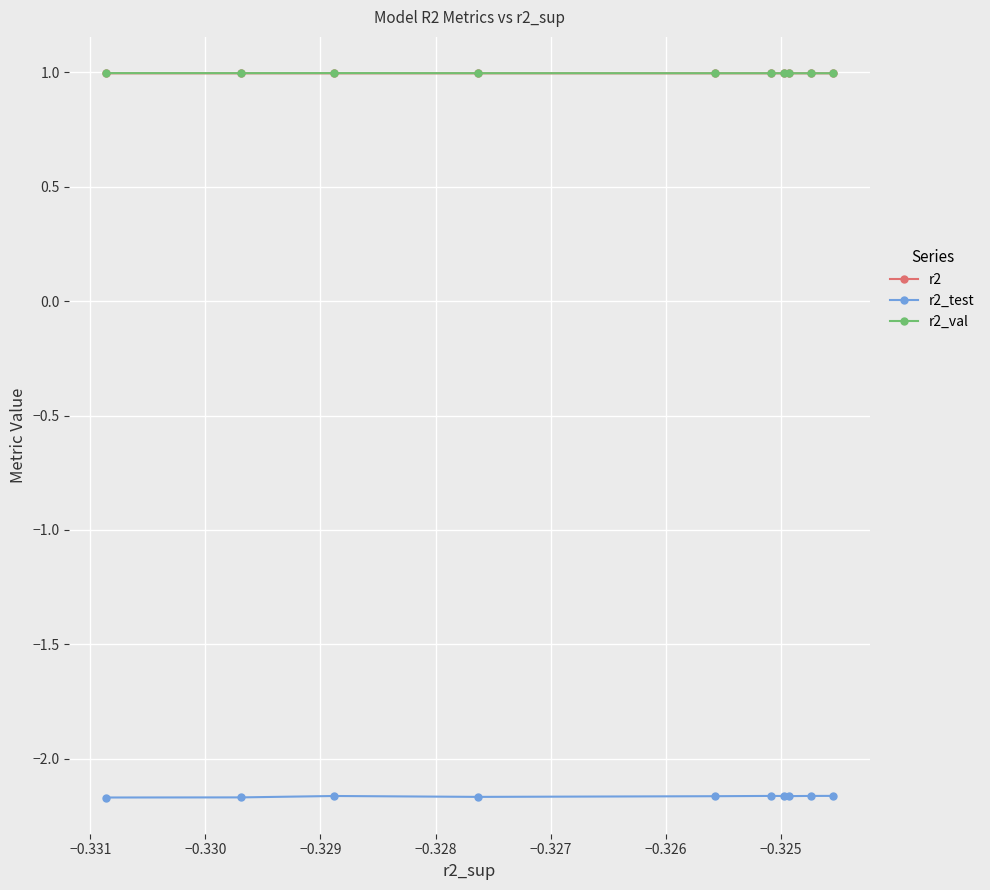

Reading left to right, what are all the values shown in this chart?

r2: 1.0	1.0	1.0	1.0	1.0	1.0	1.0	1.0	1.0	1.0
r2_test: -2.2	-2.2	-2.2	-2.2	-2.2	-2.2	-2.2	-2.2	-2.2	-2.2
r2_val: 1.0	1.0	1.0	1.0	1.0	1.0	1.0	1.0	1.0	1.0